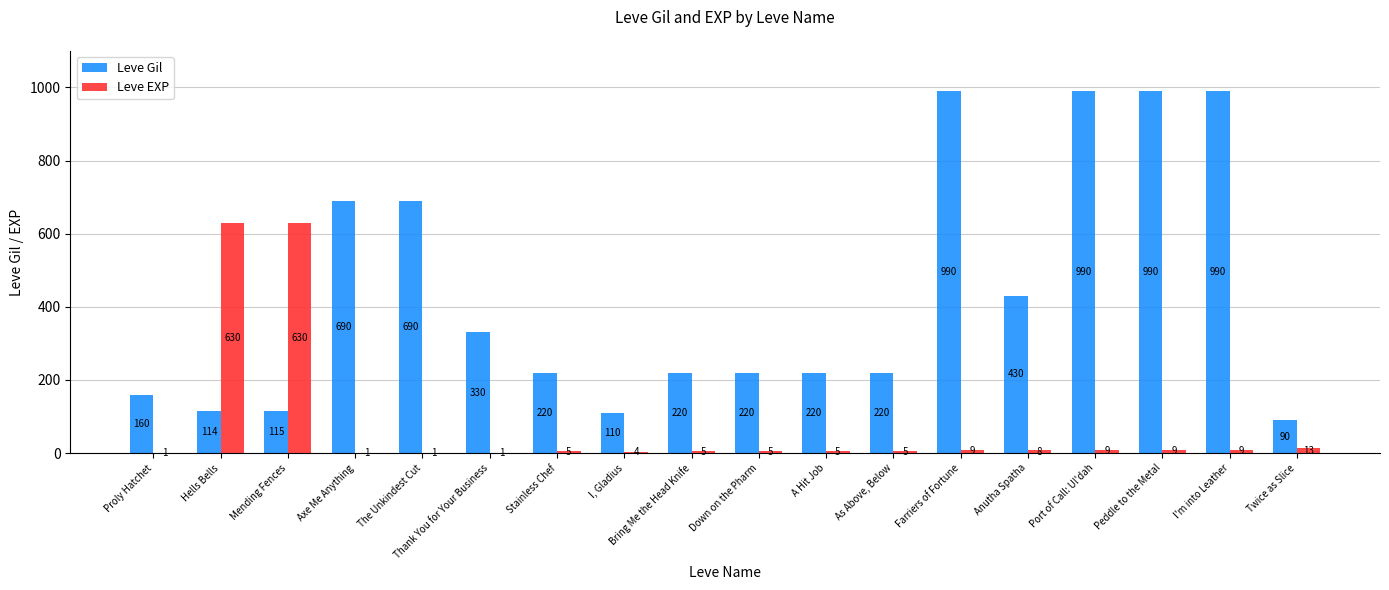

At which label is Leve EXP closest to 315?

Twice as Slice